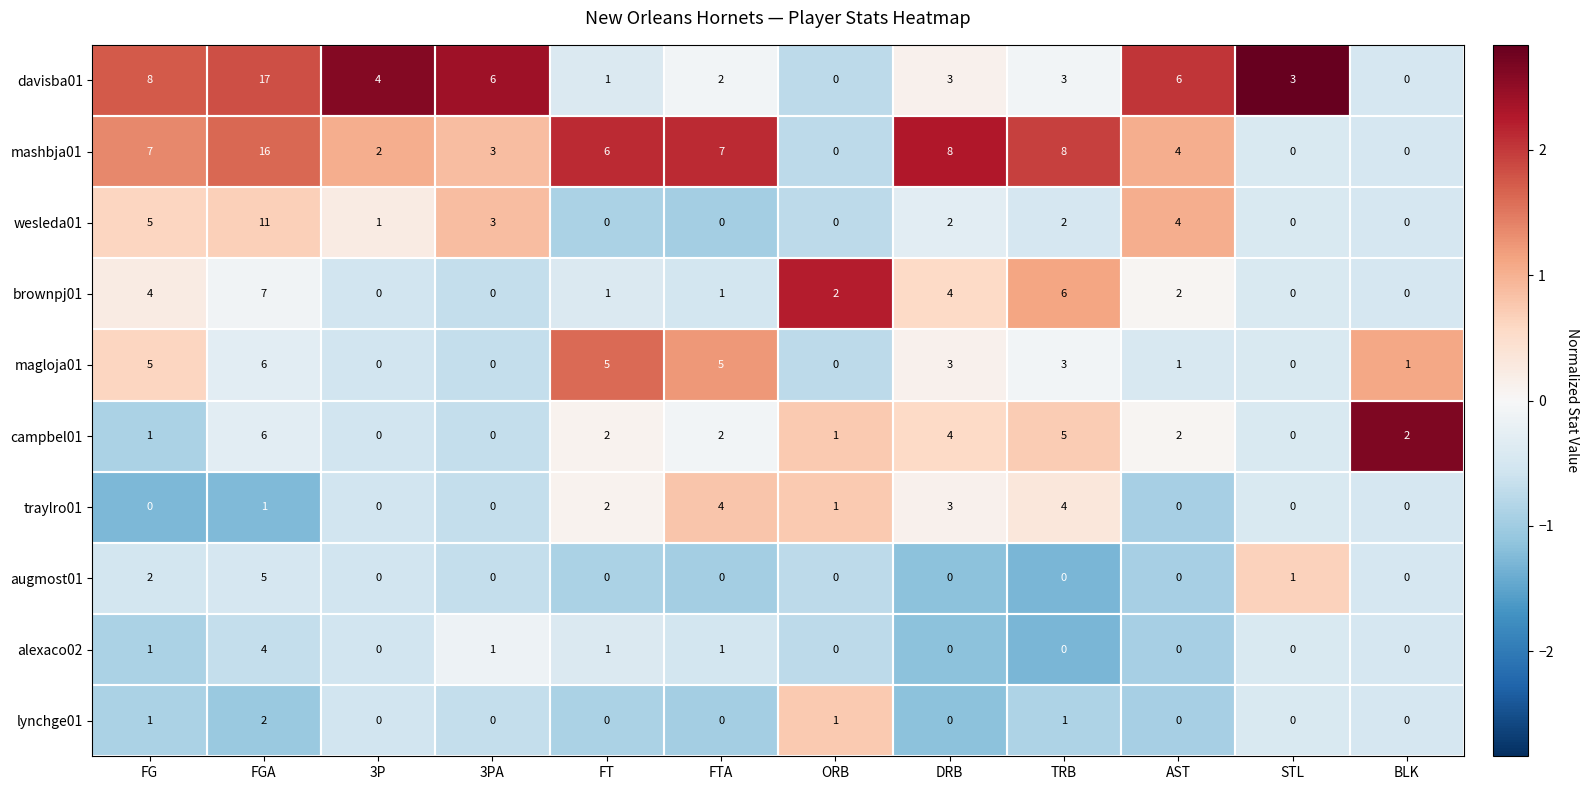

Where does the brownpj01 series first go above 2?

FG